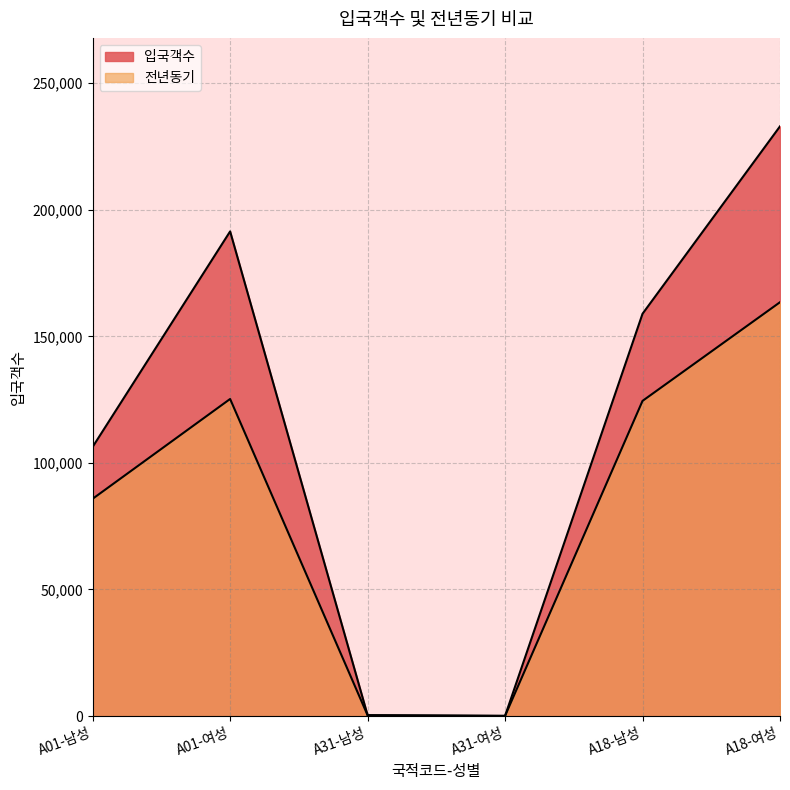

Rank the series at A31-여성 from highest to lowest value.

전년동기, 입국객수